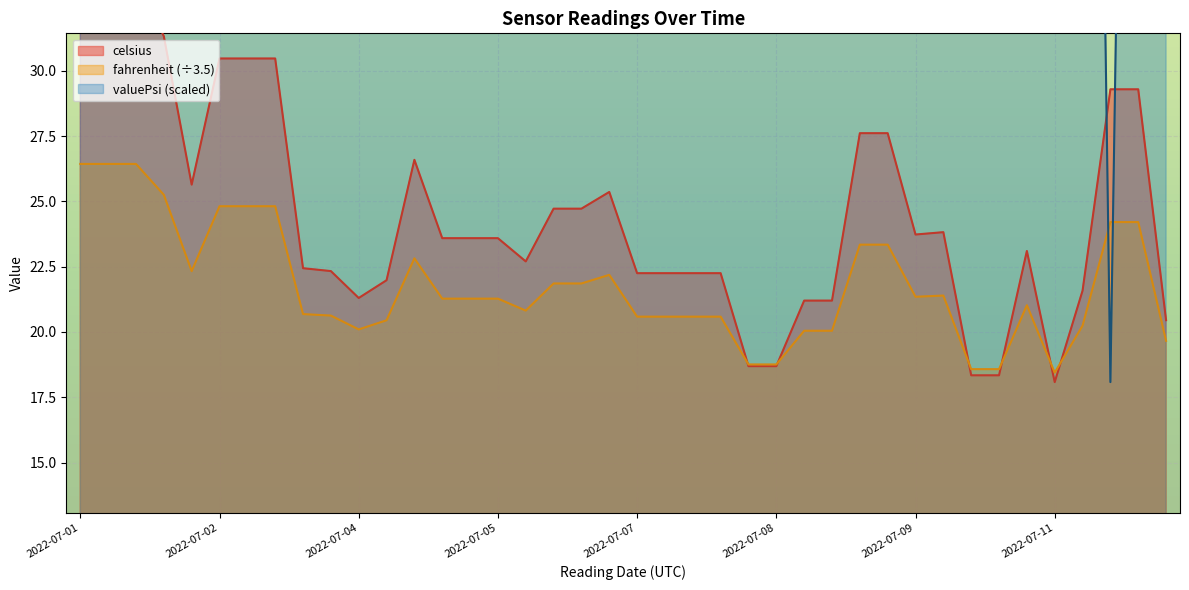

How many times do fahrenheit and valuePsi cross each other?

2